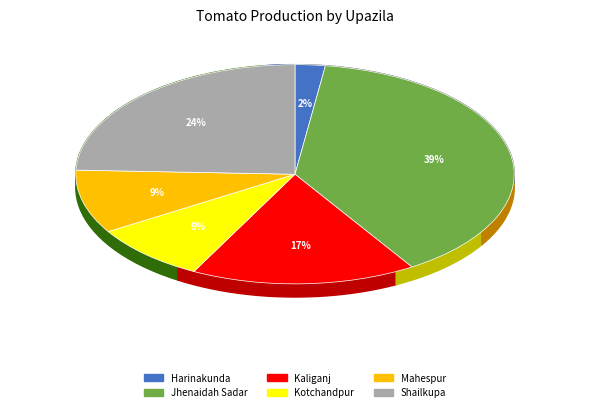

How many segments does this pie chart have?

6